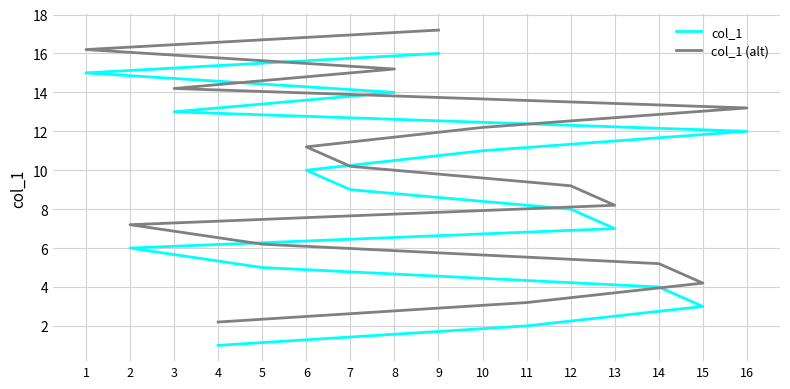

What is the smallest value displayed?

1.0